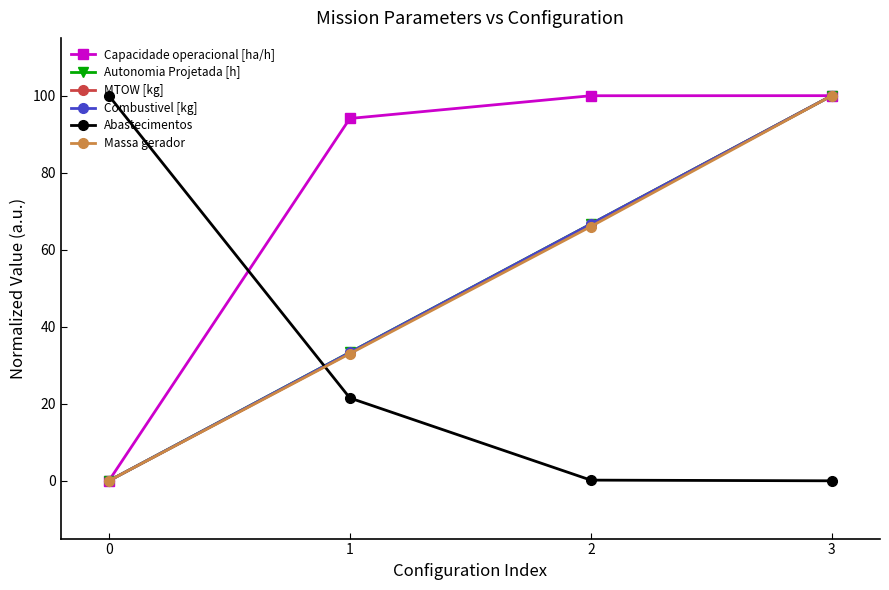

Does the chart have visible grid lines?

No